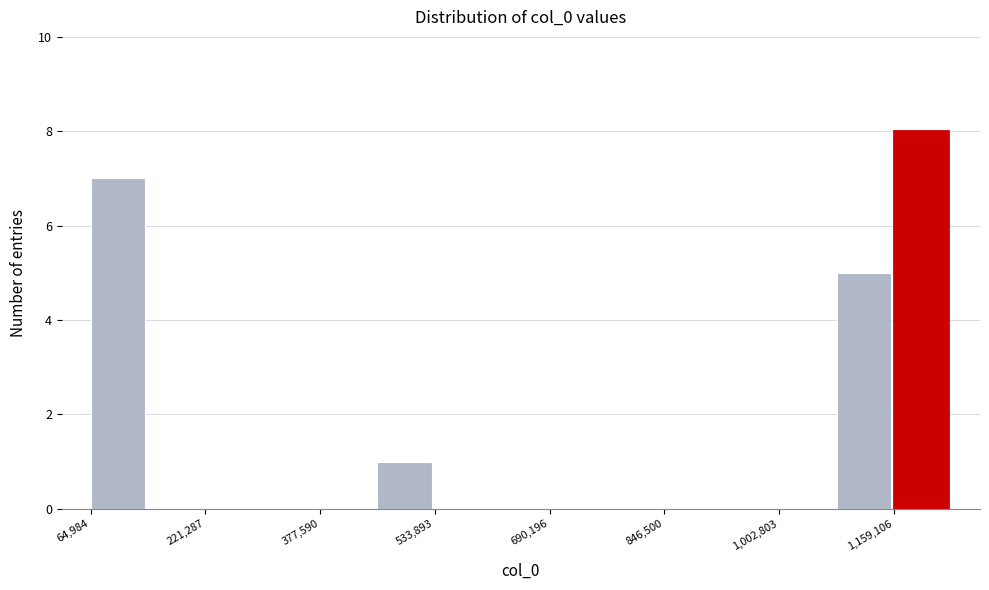

Around what value on the x-axis is the tallest bar? Give the approximate position of its centre, as read against the axis.

1200000